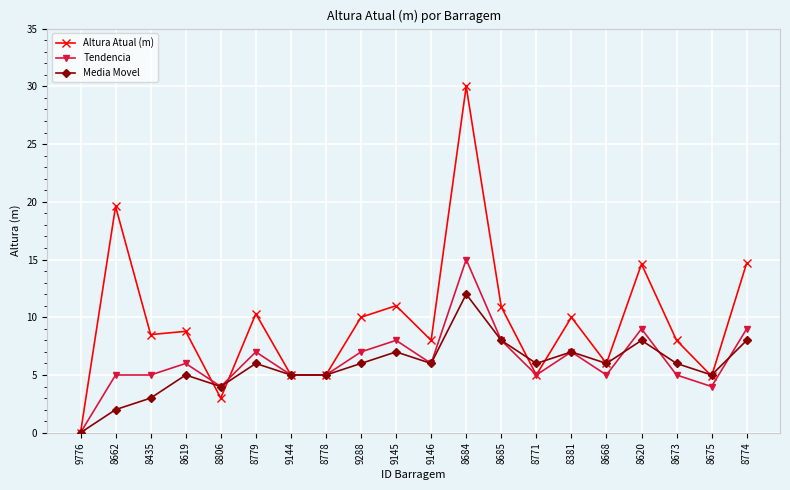

Which category has the highest value in the Tendencia series?

8684